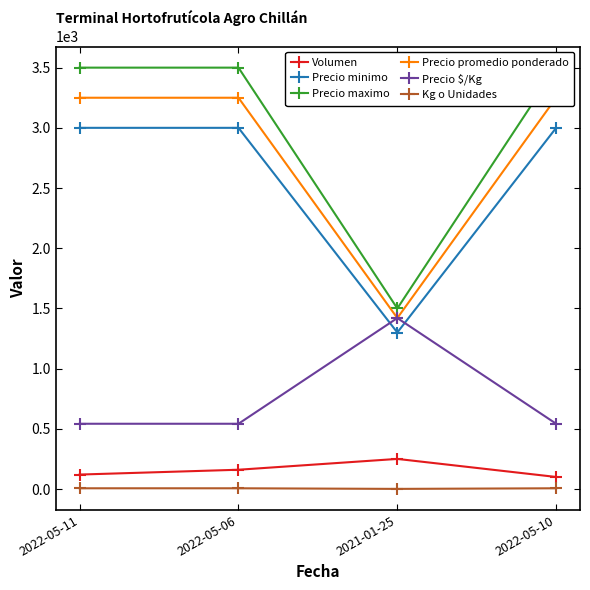

Does the chart display data point markers on the line(s)?

Yes